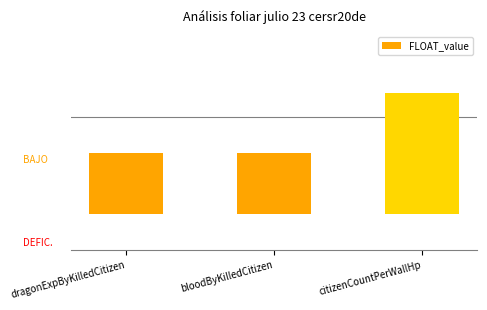

Does the chart contain any negative values?

No